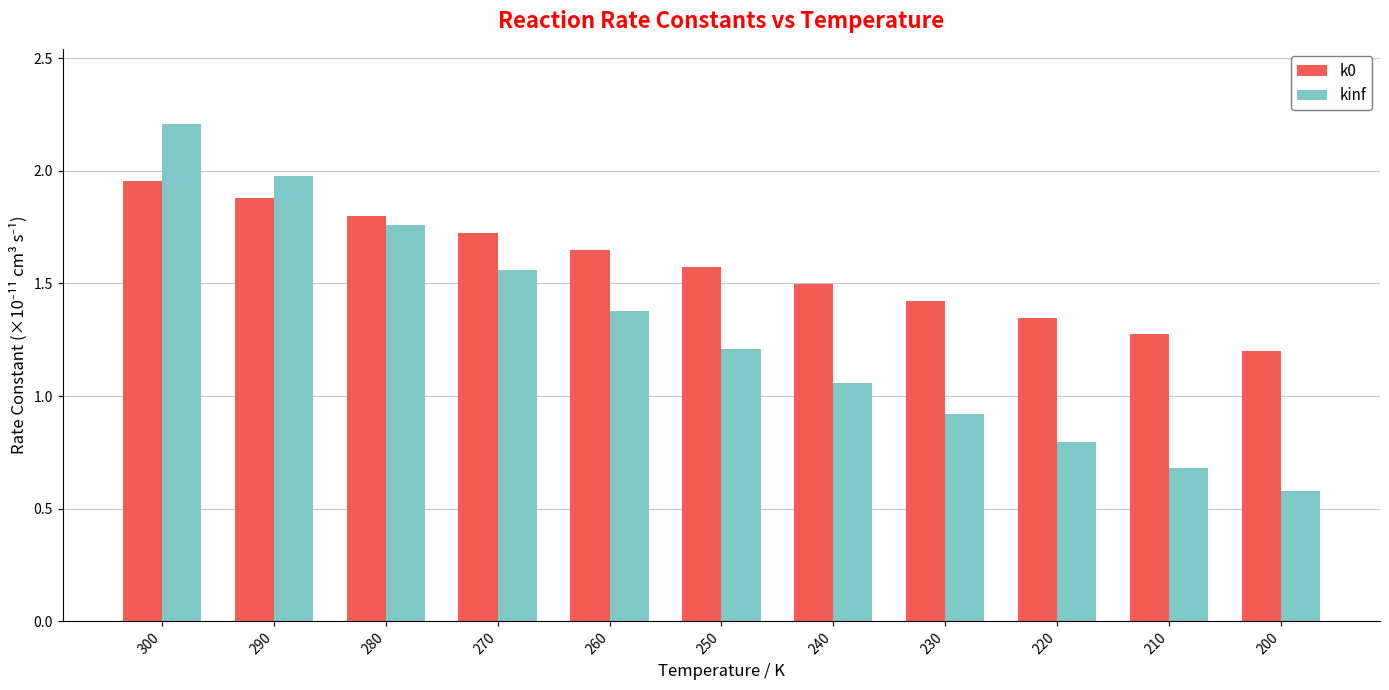

How many bars are there in each group?

2